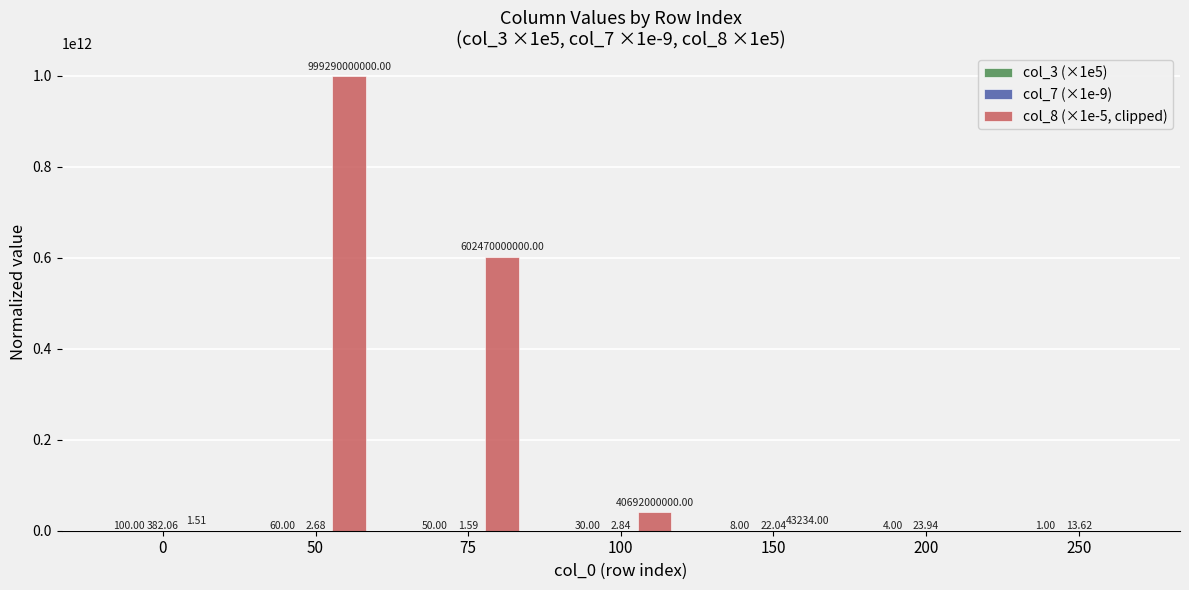

Between 0 and 100, which series saw the biggest shift?

col_8 (×1e-5, clipped)